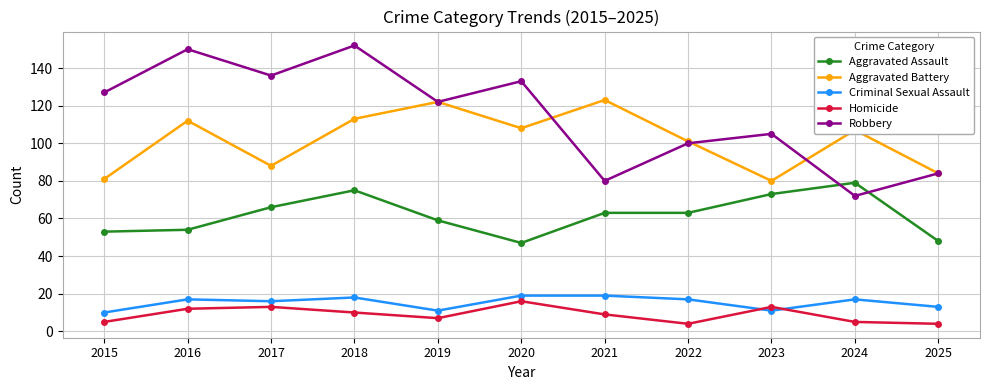

What is the value of the Robbery point at the 2nd from the left?

150